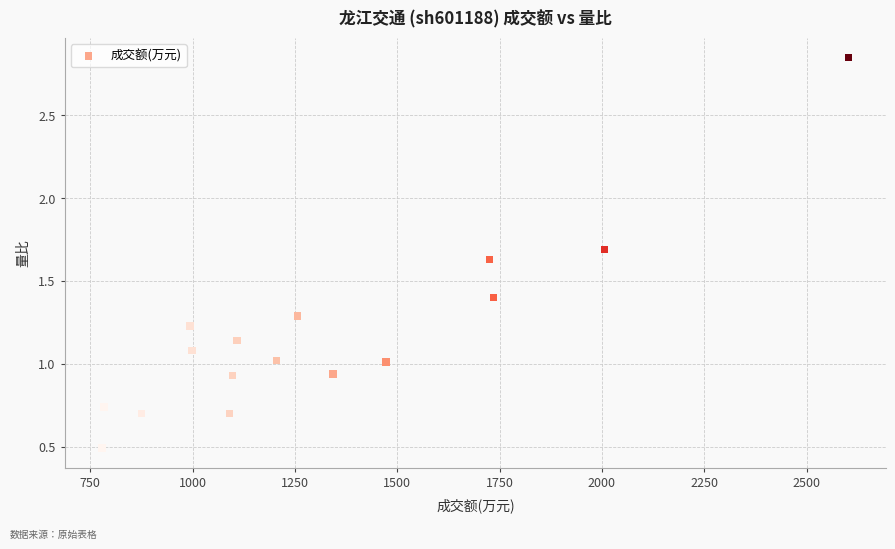

What is the range of Y values (max minus min)?

2.4